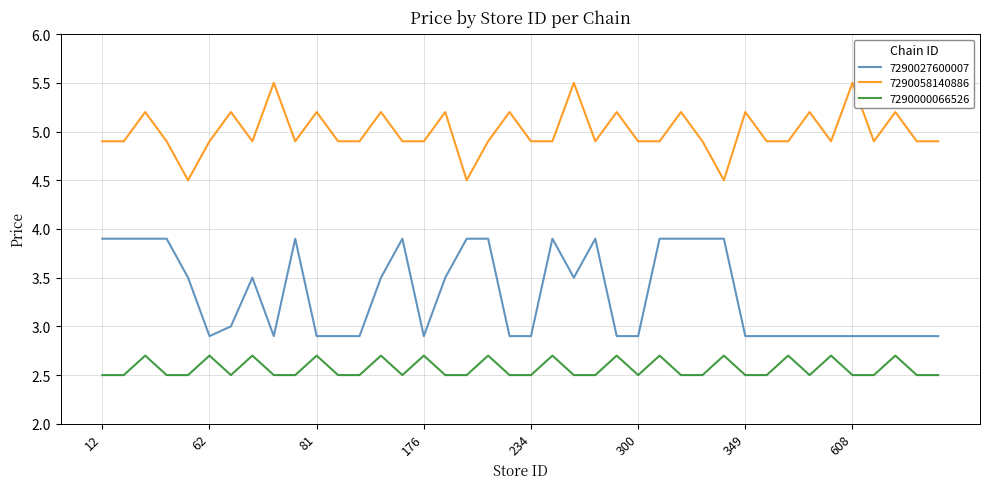

List the series in order of their peak value, highest first.

7290058140886, 7290027600007, 7290000066526